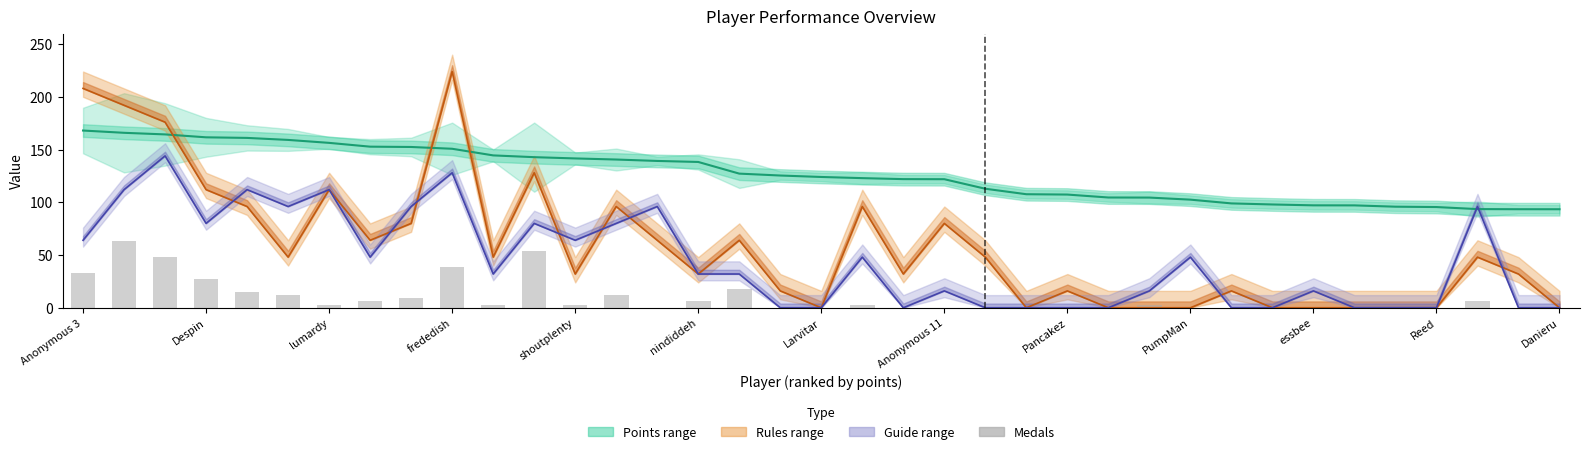

How many series are shown in this chart?

4